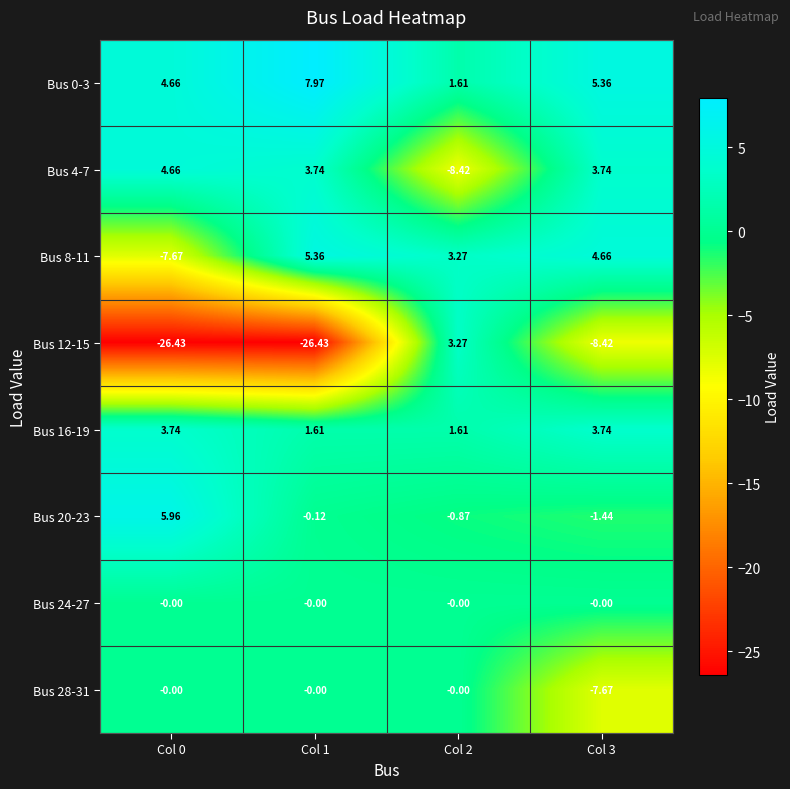

Is the value of Bus 0-3 at Col 1 greater than the value of Bus 20-23 at Col 3?

Yes